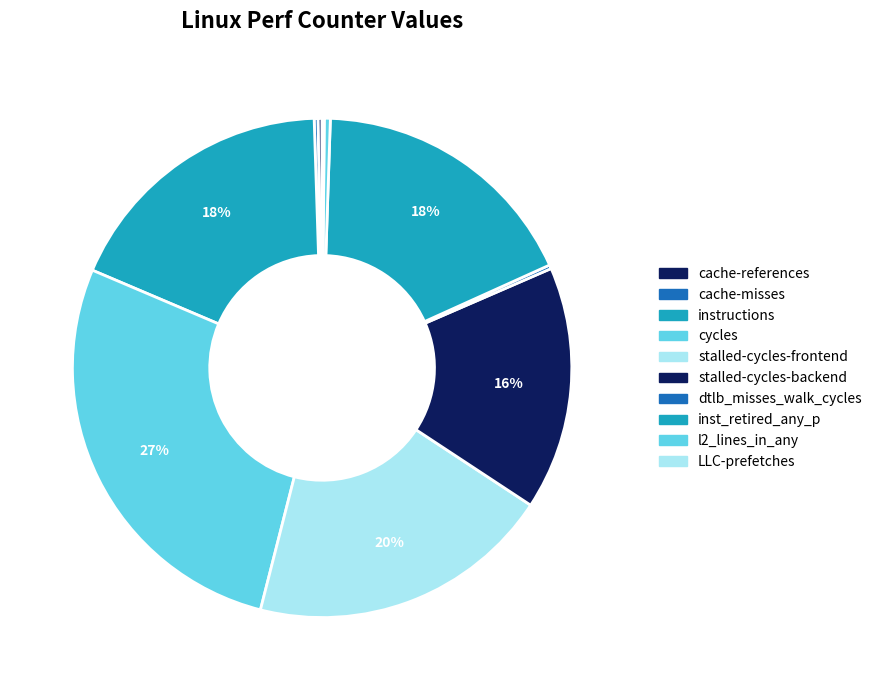

What is the largest slice in the pie chart?

cycles